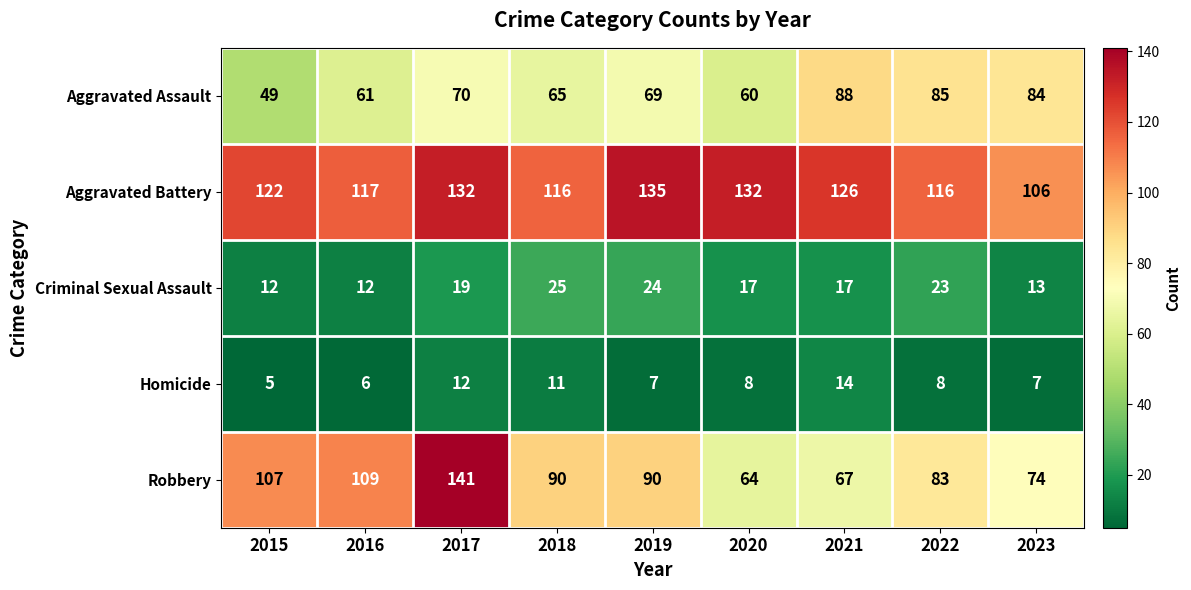

What is the sum of all Criminal Sexual Assault values?

162